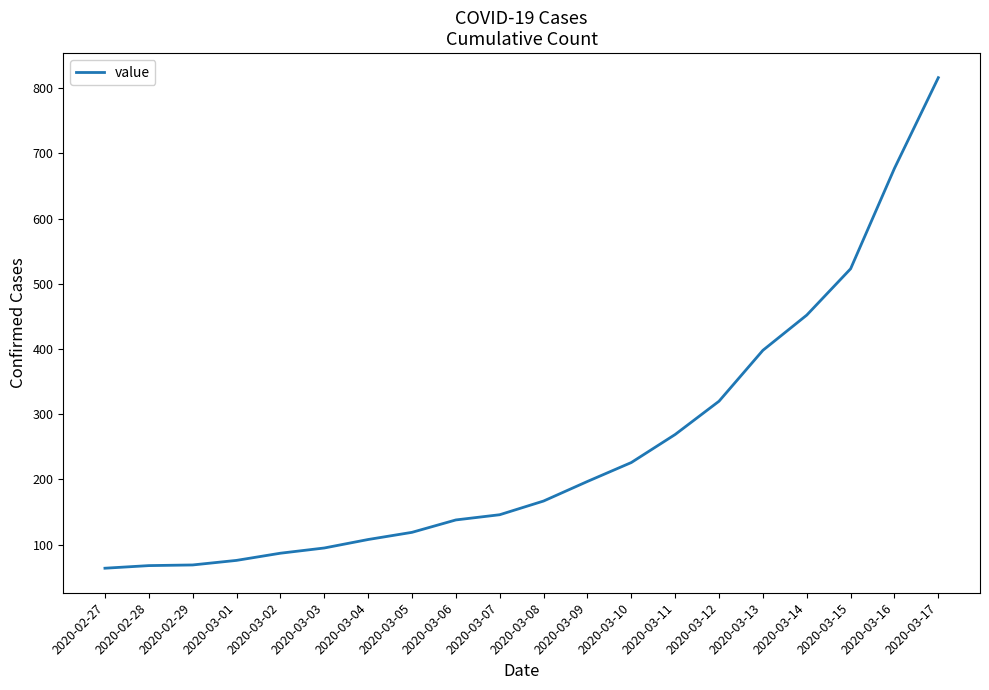

What is the difference between the maximum and minimum values?

752